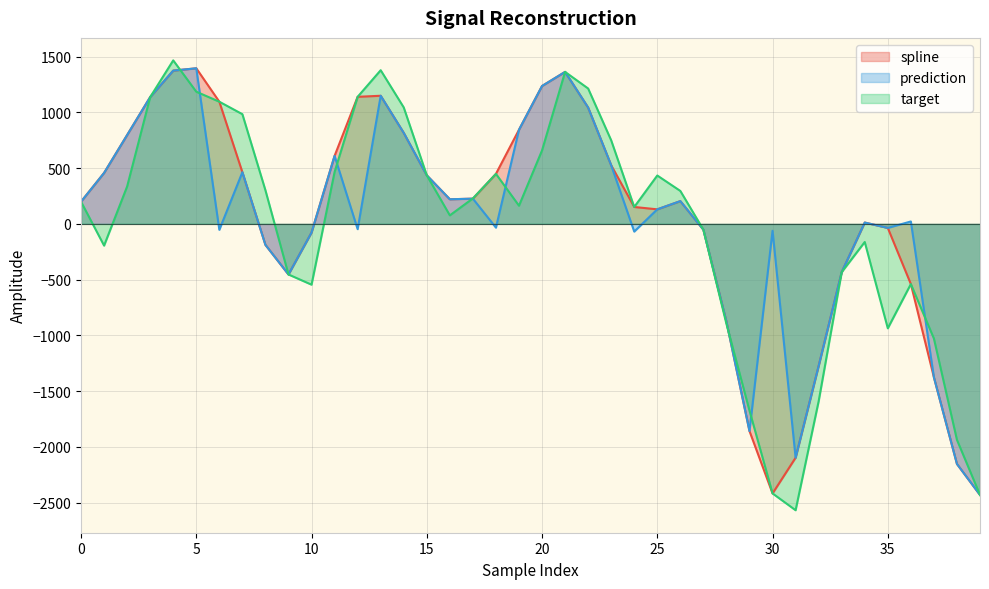

Rank the series at 32 from highest to lowest value.

spline, prediction, target